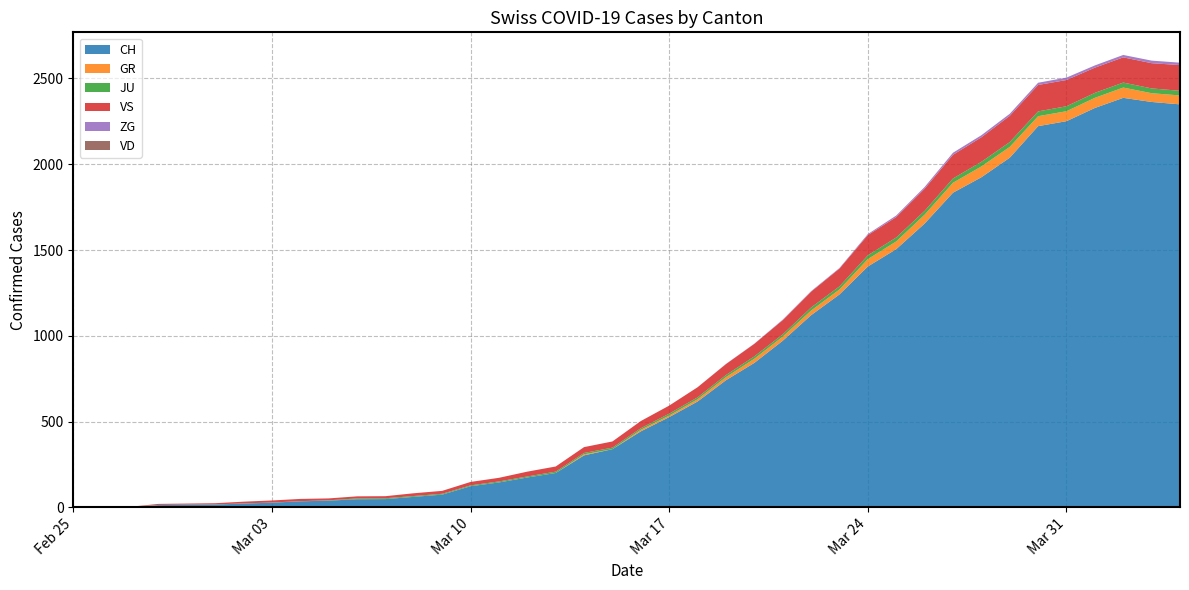

Reading left to right, transcribe all the data shown in this chart.

CH: 2020-02-25=0	2020-02-26=1	2020-02-27=2	2020-02-28=13	2020-02-29=15	2020-03-01=16	2020-03-02=22	2020-03-03=27	2020-03-04=35	2020-03-05=39	2020-03-06=47	2020-03-07=48	2020-03-08=61	2020-03-09=74	2020-03-10=123	2020-03-11=145	2020-03-12=174	2020-03-13=200	2020-03-14=303	2020-03-15=339	2020-03-16=443	2020-03-17=526	2020-03-18=617	2020-03-19=741	2020-03-20=842	2020-03-21=971	2020-03-22=1120	2020-03-23=1241	2020-03-24=1404	2020-03-25=1505	2020-03-26=1654	2020-03-27=1834	2020-03-28=1924	2020-03-29=2038	2020-03-30=2222	2020-03-31=2251	2020-04-01=2328	2020-04-02=2387	2020-04-03=2363	2020-04-04=2349
GR: 2020-02-25=0	2020-02-26=0	2020-02-27=0	2020-02-28=0	2020-02-29=0	2020-03-01=0	2020-03-02=0	2020-03-03=0	2020-03-04=0	2020-03-05=0	2020-03-06=0	2020-03-07=0	2020-03-08=0	2020-03-09=0	2020-03-10=0	2020-03-11=0	2020-03-12=0	2020-03-13=0	2020-03-14=6	2020-03-15=0	2020-03-16=9	2020-03-17=9	2020-03-18=13	2020-03-19=18	2020-03-20=24	2020-03-21=24	2020-03-22=27	2020-03-23=29	2020-03-24=43	2020-03-25=45	2020-03-26=52	2020-03-27=58	2020-03-28=63	2020-03-29=63	2020-03-30=58	2020-03-31=58	2020-04-01=59	2020-04-02=60	2020-04-03=51	2020-04-04=52
JU: 2020-02-25=0	2020-02-26=0	2020-02-27=1	2020-02-28=1	2020-02-29=1	2020-03-01=1	2020-03-02=1	2020-03-03=1	2020-03-04=1	2020-03-05=2	2020-03-06=5	2020-03-07=5	2020-03-08=5	2020-03-09=5	2020-03-10=5	2020-03-11=6	2020-03-12=6	2020-03-13=8	2020-03-14=8	2020-03-15=9	2020-03-16=9	2020-03-17=11	2020-03-18=11	2020-03-19=12	2020-03-20=14	2020-03-21=13	2020-03-22=18	2020-03-23=18	2020-03-24=22	2020-03-25=23	2020-03-26=22	2020-03-27=25	2020-03-28=27	2020-03-29=28	2020-03-30=28	2020-03-31=29	2020-04-01=29	2020-04-02=29	2020-04-03=28	2020-04-04=27
VS: 2020-02-25=0	2020-02-26=0	2020-02-27=0	2020-02-28=6	2020-02-29=6	2020-03-01=7	2020-03-02=10	2020-03-03=12	2020-03-04=13	2020-03-05=11	2020-03-06=12	2020-03-07=12	2020-03-08=16	2020-03-09=17	2020-03-10=20	2020-03-11=21	2020-03-12=28	2020-03-13=30	2020-03-14=34	2020-03-15=36	2020-03-16=42	2020-03-17=47	2020-03-18=59	2020-03-19=64	2020-03-20=73	2020-03-21=83	2020-03-22=92	2020-03-23=104	2020-03-24=118	2020-03-25=119	2020-03-26=129	2020-03-27=138	2020-03-28=143	2020-03-29=153	2020-03-30=154	2020-03-31=153	2020-04-01=147	2020-04-02=147	2020-04-03=147	2020-04-04=150
ZG: 2020-02-25=0	2020-02-26=0	2020-02-27=0	2020-02-28=0	2020-02-29=0	2020-03-01=0	2020-03-02=0	2020-03-03=0	2020-03-04=0	2020-03-05=0	2020-03-06=0	2020-03-07=0	2020-03-08=0	2020-03-09=0	2020-03-10=0	2020-03-11=0	2020-03-12=0	2020-03-13=0	2020-03-14=0	2020-03-15=0	2020-03-16=0	2020-03-17=0	2020-03-18=0	2020-03-19=1	2020-03-20=1	2020-03-21=3	2020-03-22=3	2020-03-23=3	2020-03-24=6	2020-03-25=9	2020-03-26=10	2020-03-27=12	2020-03-28=12	2020-03-29=12	2020-03-30=13	2020-03-31=14	2020-04-01=13	2020-04-02=14	2020-04-03=15	2020-04-04=14
VD: 2020-02-25=0	2020-02-26=0	2020-02-27=0	2020-02-28=0	2020-02-29=0	2020-03-01=0	2020-03-02=0	2020-03-03=0	2020-03-04=0	2020-03-05=0	2020-03-06=0	2020-03-07=0	2020-03-08=0	2020-03-09=0	2020-03-10=0	2020-03-11=0	2020-03-12=0	2020-03-13=0	2020-03-14=0	2020-03-15=0	2020-03-16=0	2020-03-17=0	2020-03-18=0	2020-03-19=0	2020-03-20=0	2020-03-21=0	2020-03-22=0	2020-03-23=0	2020-03-24=0	2020-03-25=0	2020-03-26=0	2020-03-27=0	2020-03-28=0	2020-03-29=0	2020-03-30=0	2020-03-31=0	2020-04-01=0	2020-04-02=0	2020-04-03=0	2020-04-04=0